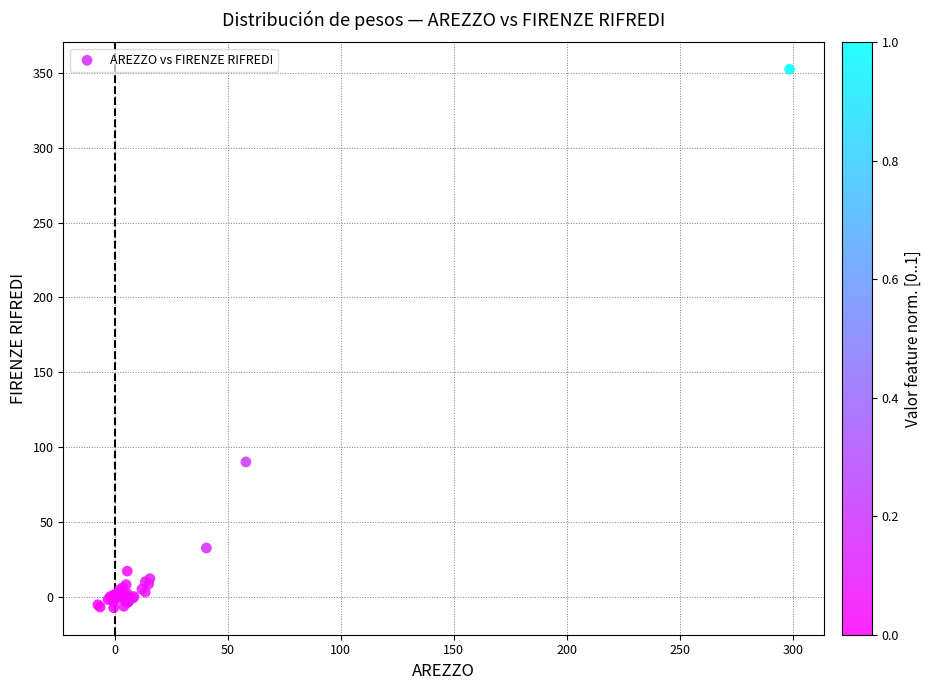

What Y value in the scatter plot is closest to 172?

90.0